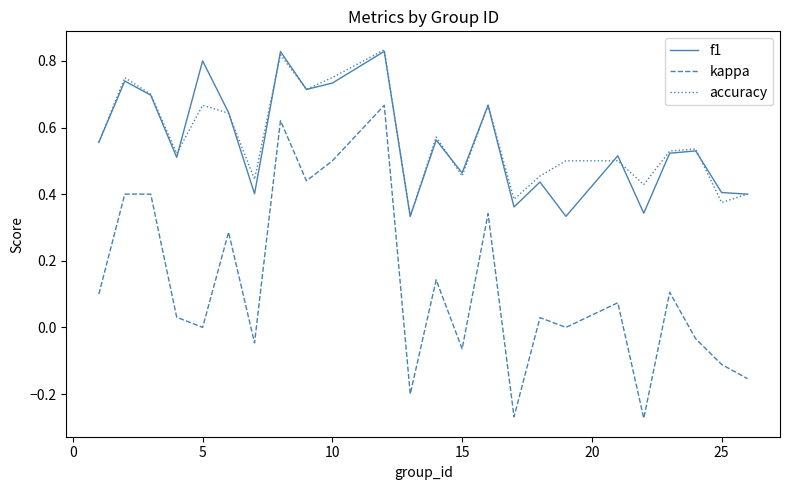

True or false: accuracy and kappa cross at least once.

False